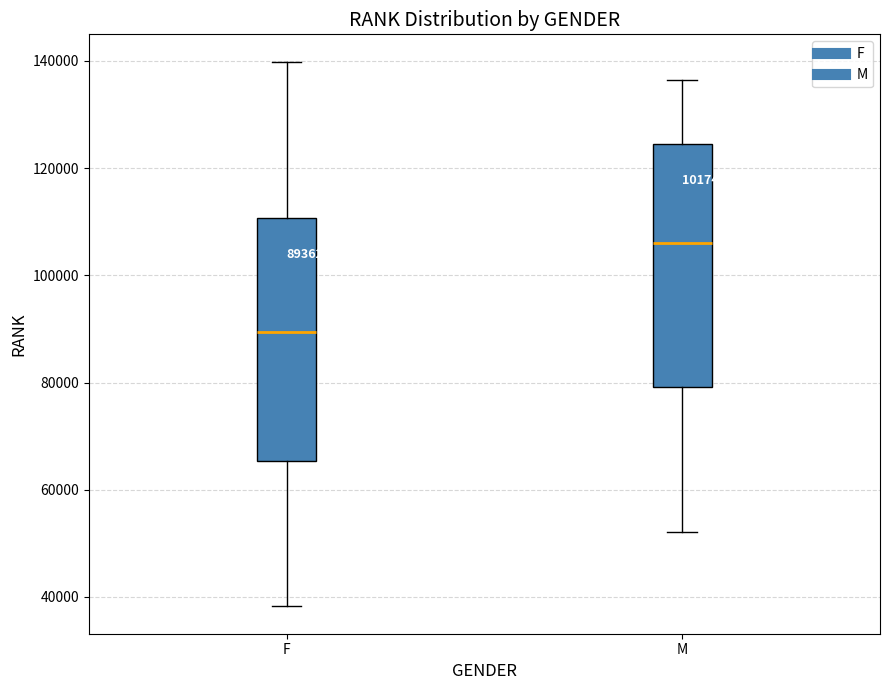

Which box's median line is the highest?

M